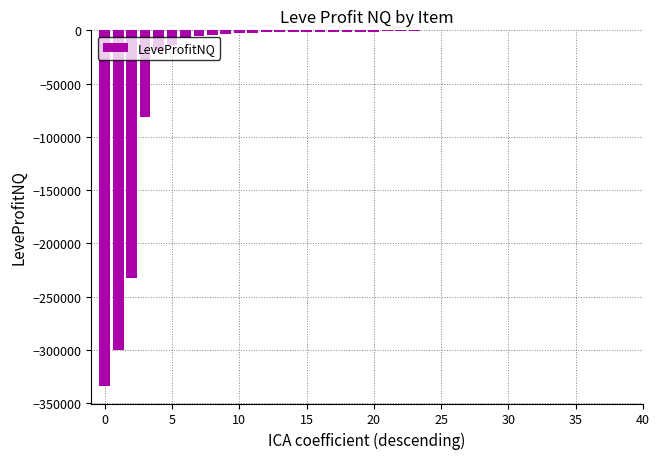

What is the sum of all values?

-1021773.3